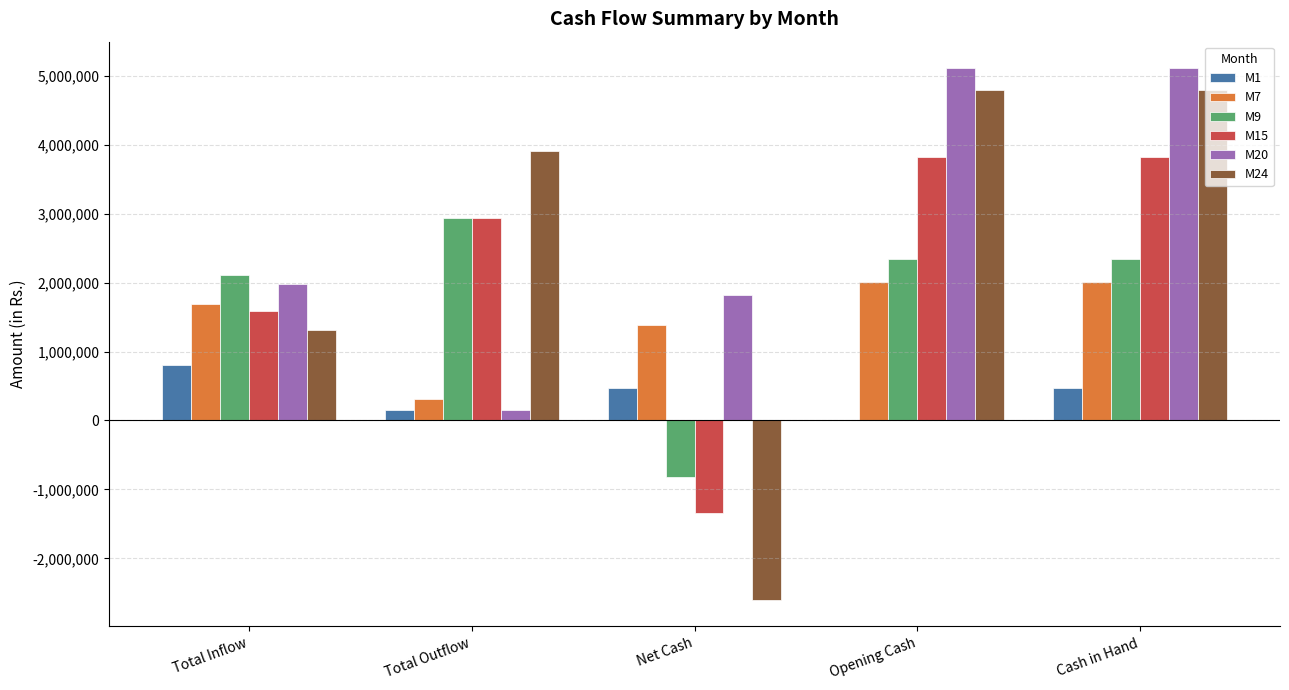

The M24 series shows -2601197.0 at Net Cash. True or false?

True